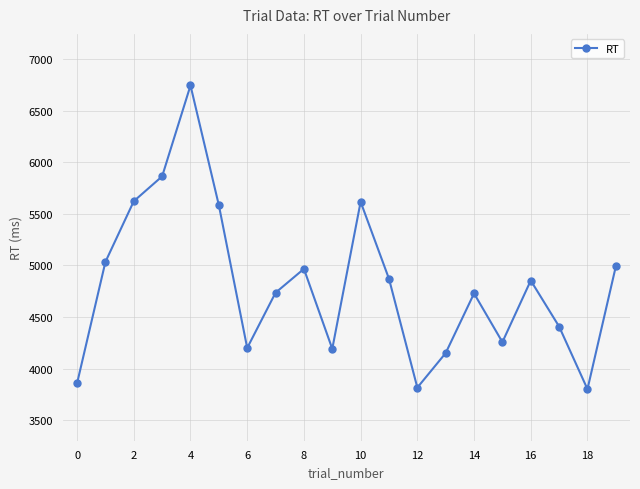

What is the value of the 19th point from the left?

3801